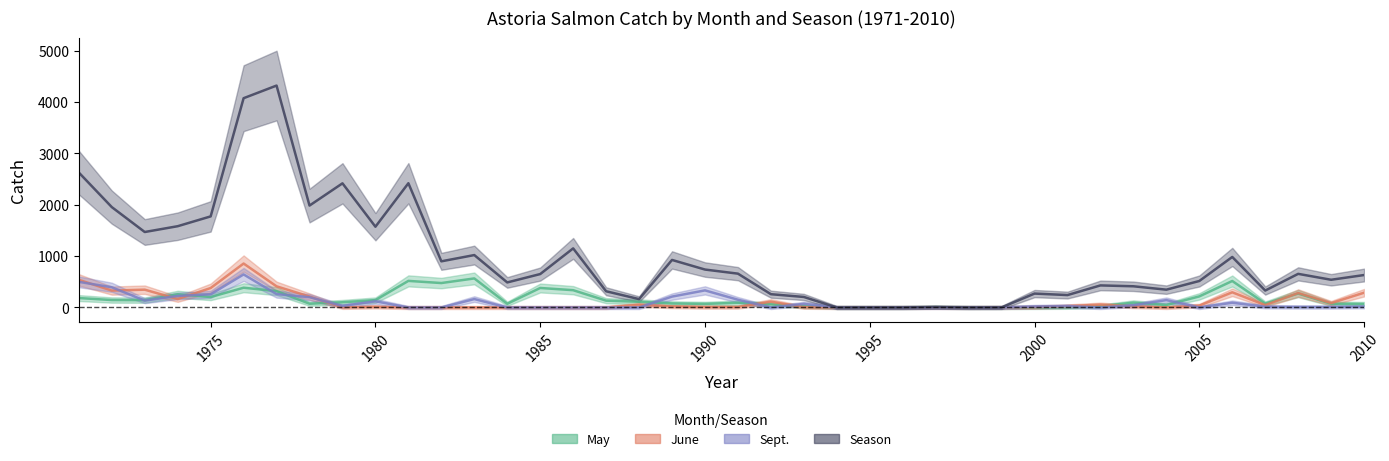

Is the value of June at 2006 greater than the value of Season at 1999?

Yes